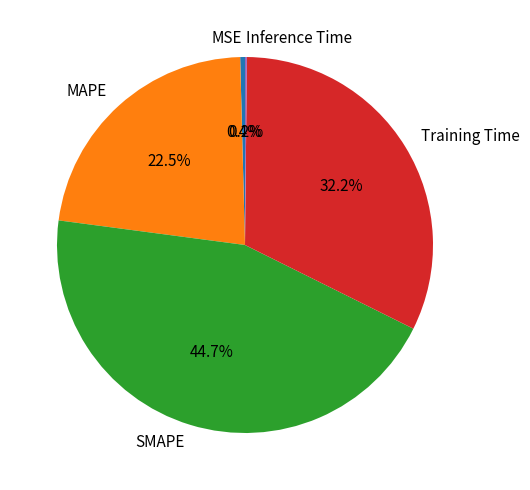

What percentage is the SMAPE slice, to the nearest percent?

45%